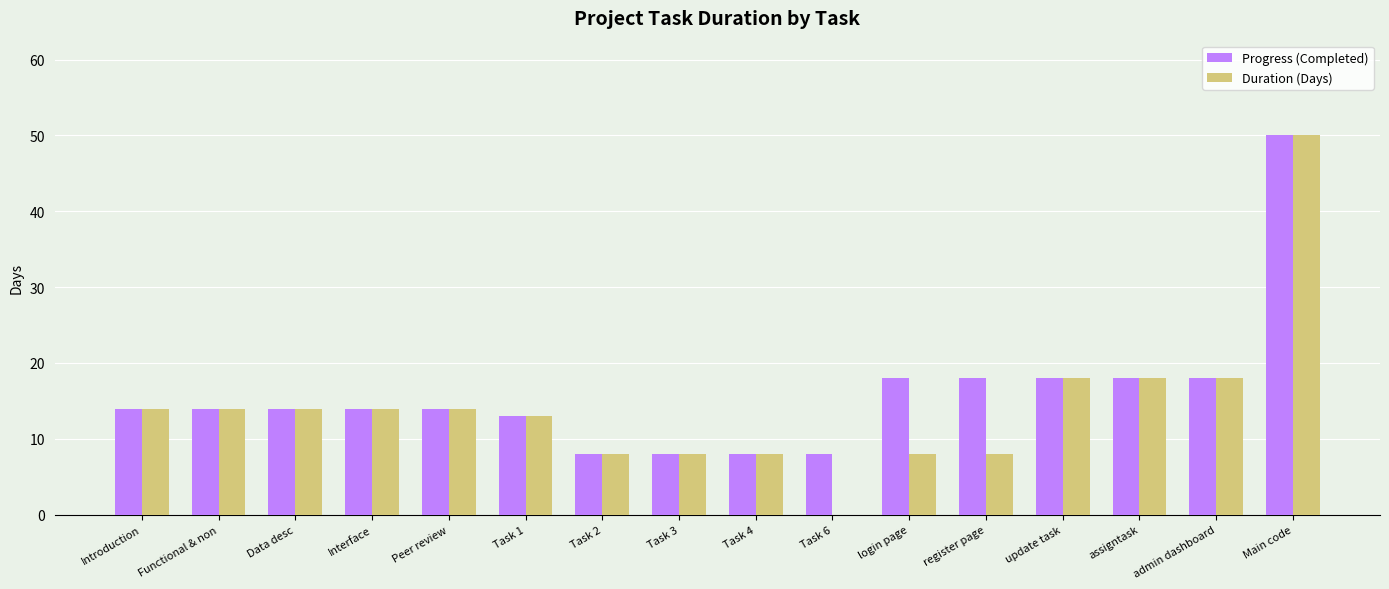

At which category does the chart reach its peak across all series?

Main code